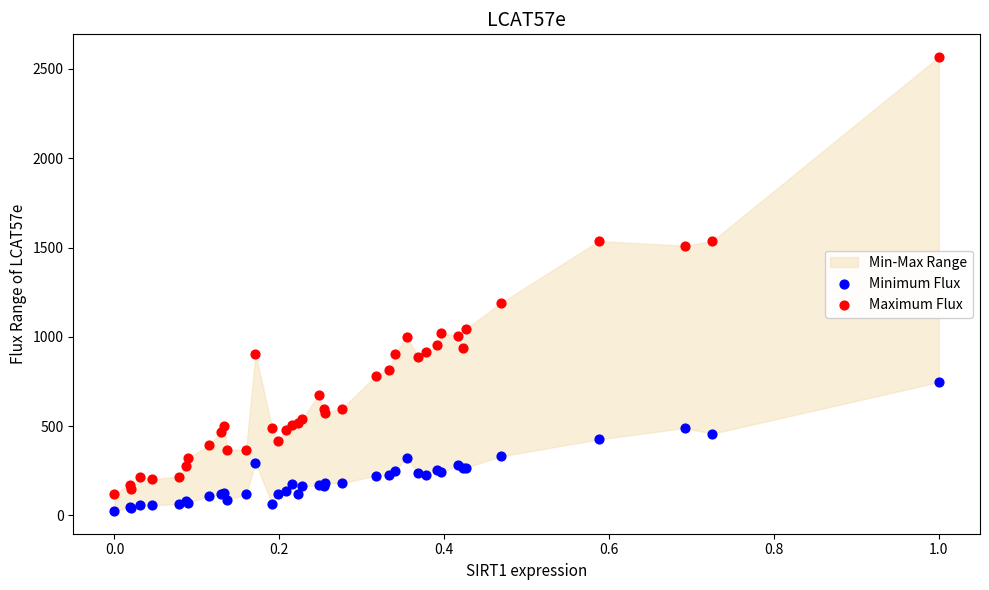

Which series reaches the maximum Y coordinate?

Maximum Flux